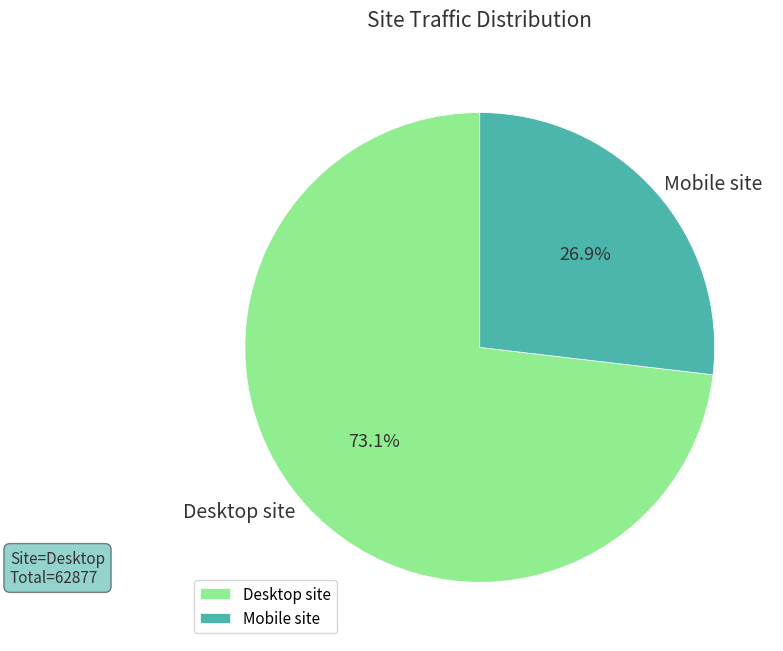

Does any single category account for the majority?

Yes